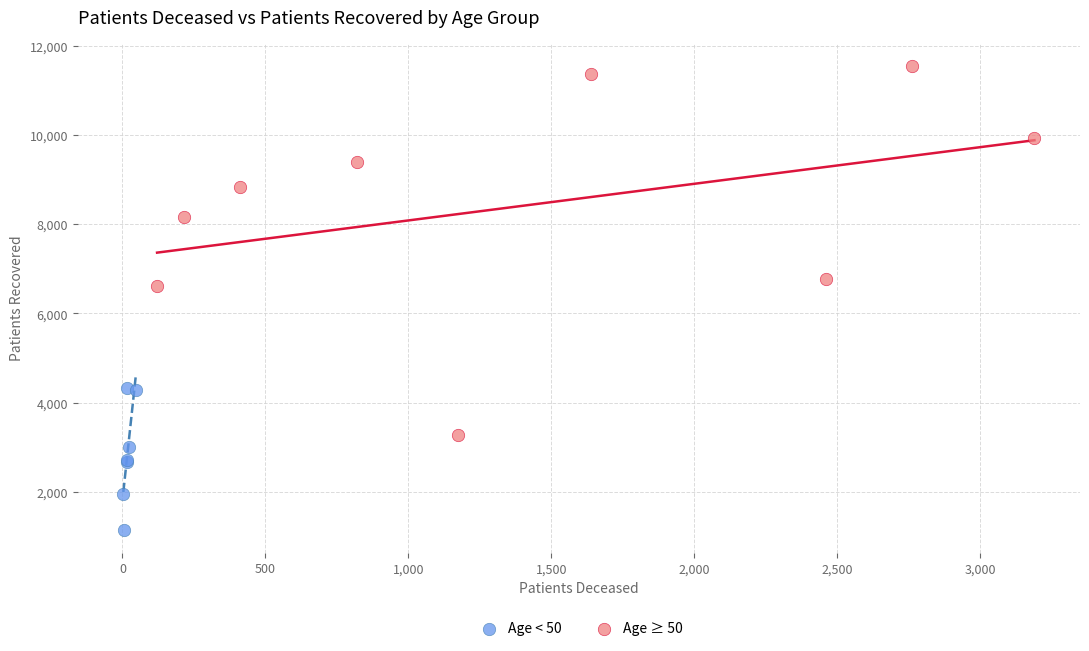

Which series reaches the maximum Y coordinate?

Age ≥ 50